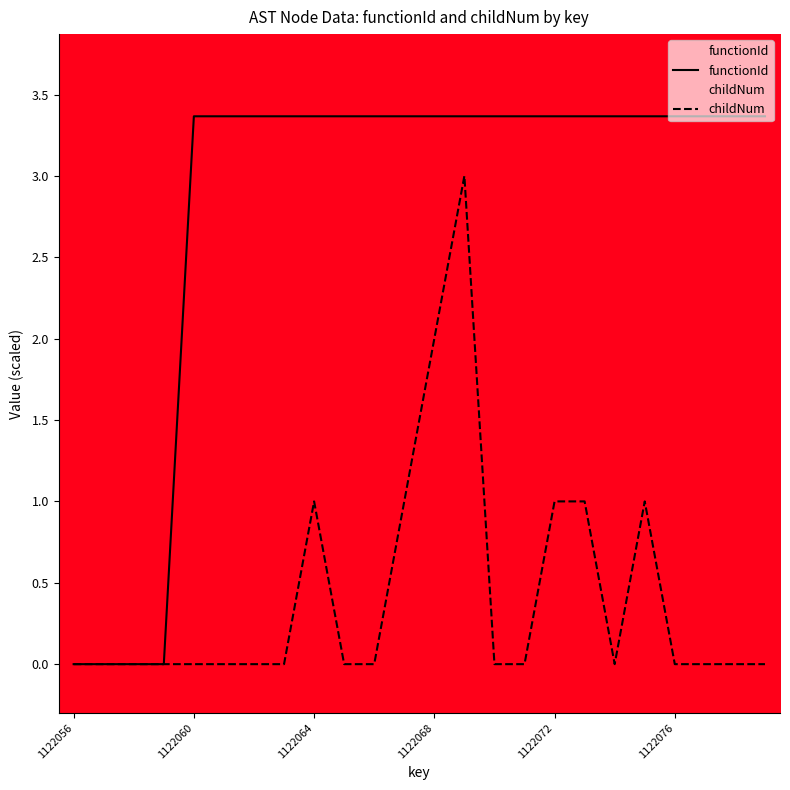

The functionId series shows -1.6 at 1122056. True or false?

False